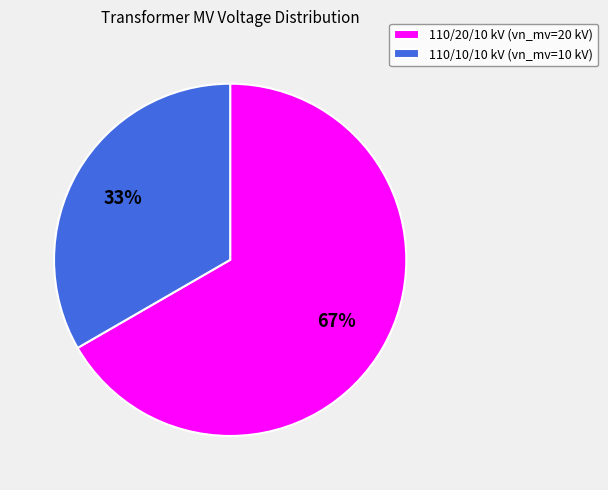

How many segments does this pie chart have?

2